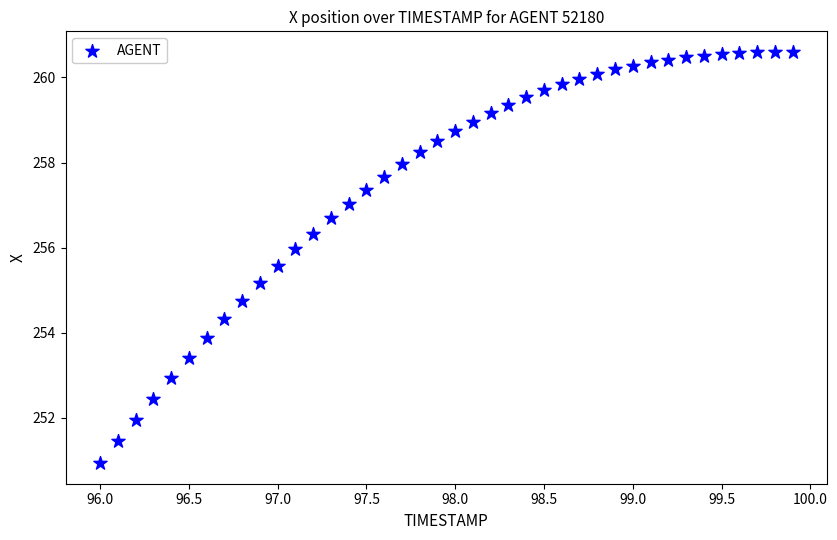

What is the range of Y values (max minus min)?

9.7